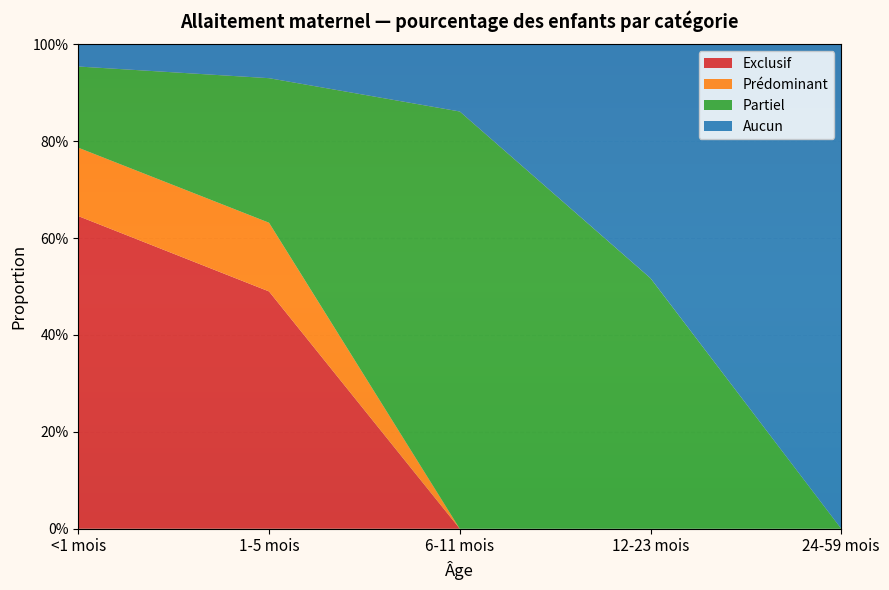

Reading left to right, list all the values displayed in this chart.

Exclusif: 0.6	0.5	0.0	0.0	0.0
Prédominant: 0.1	0.1	0.0	0.0	0.0
Partiel: 0.2	0.3	0.9	0.5	0.0
Aucun: 0.0	0.1	0.1	0.5	1.0